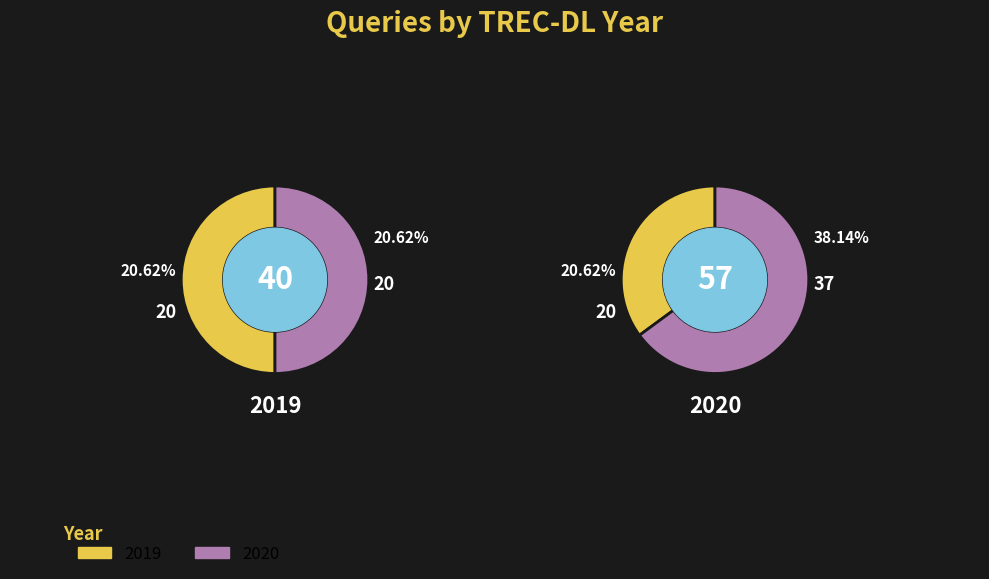

Which category has the smallest portion of the pie?

2019